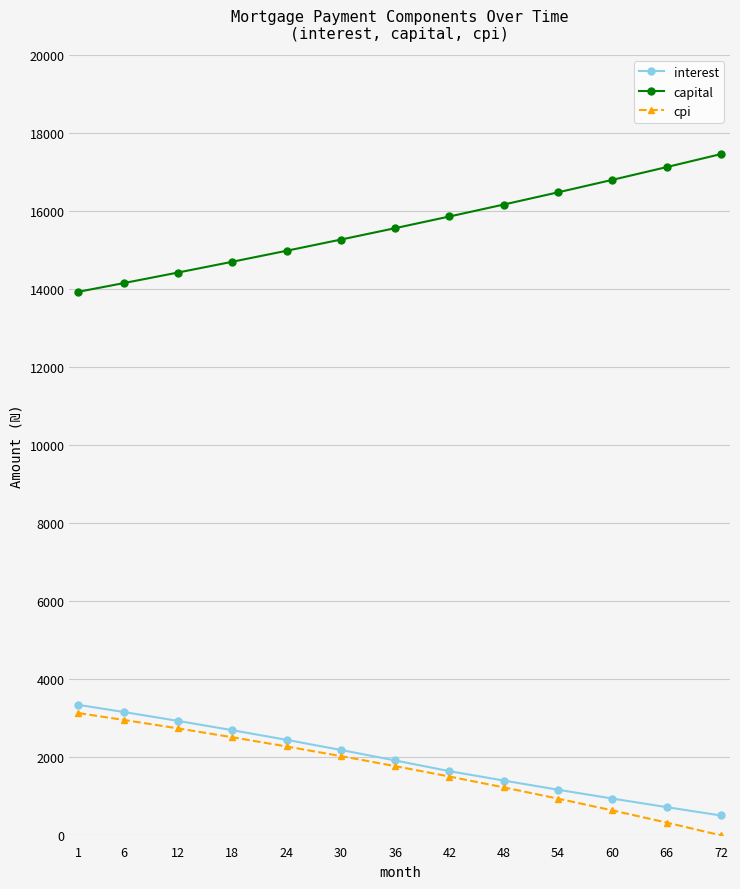

True or false: capital and cpi cross at least once.

False